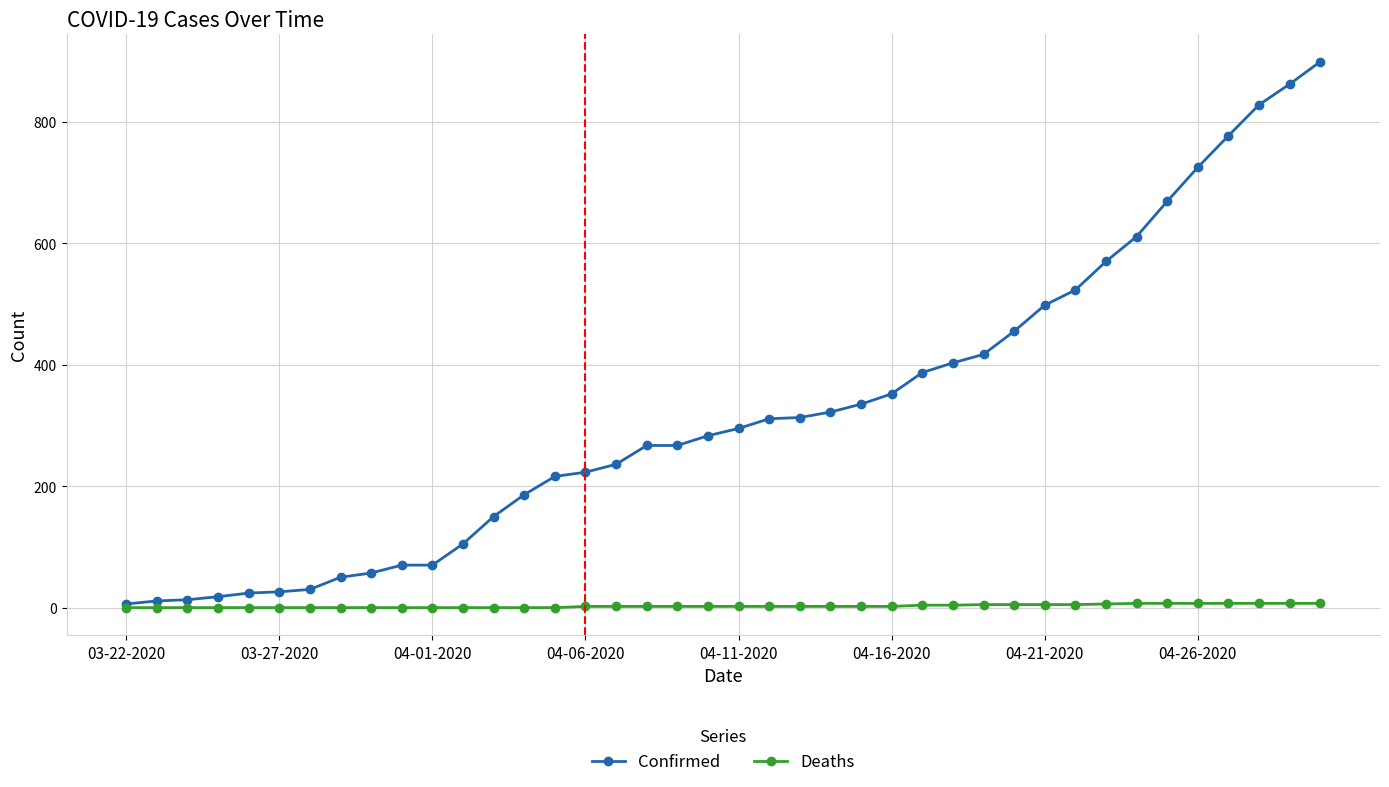

How many values in the Deaths series are below 2?

15